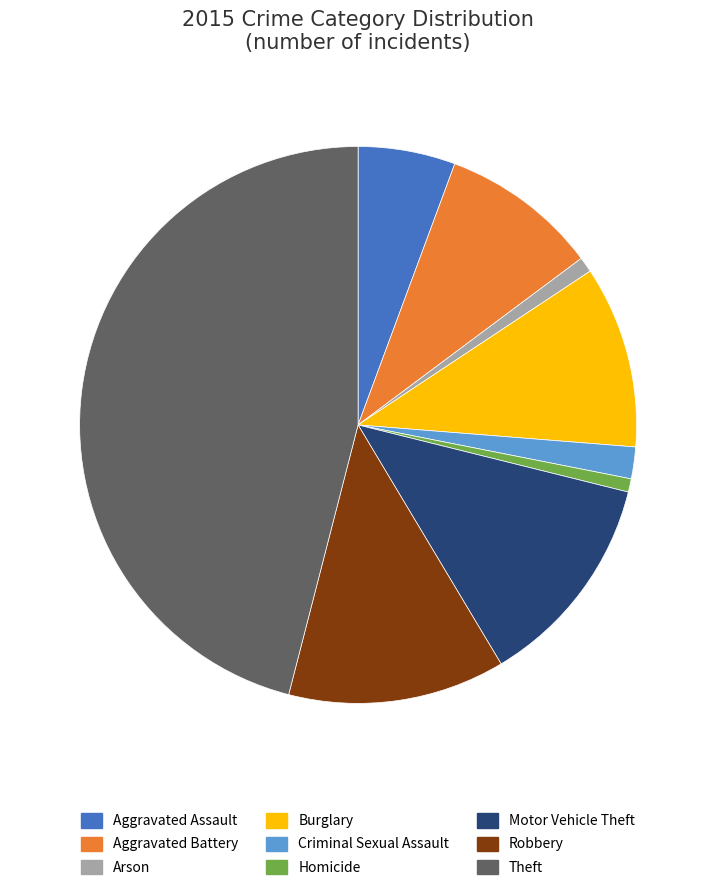

Between Theft and Motor Vehicle Theft, which is larger?

Theft